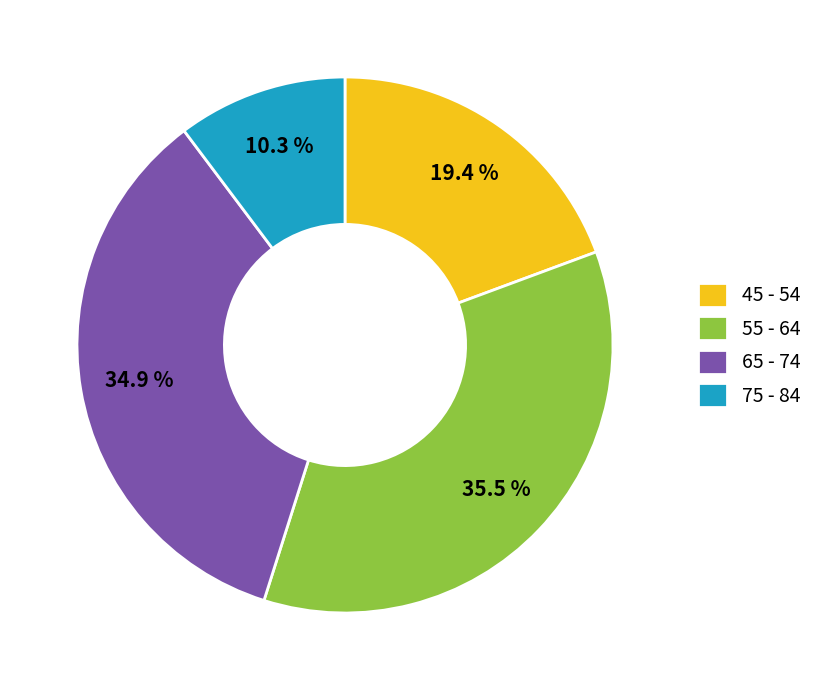

Which slice is the smallest?

75 - 84